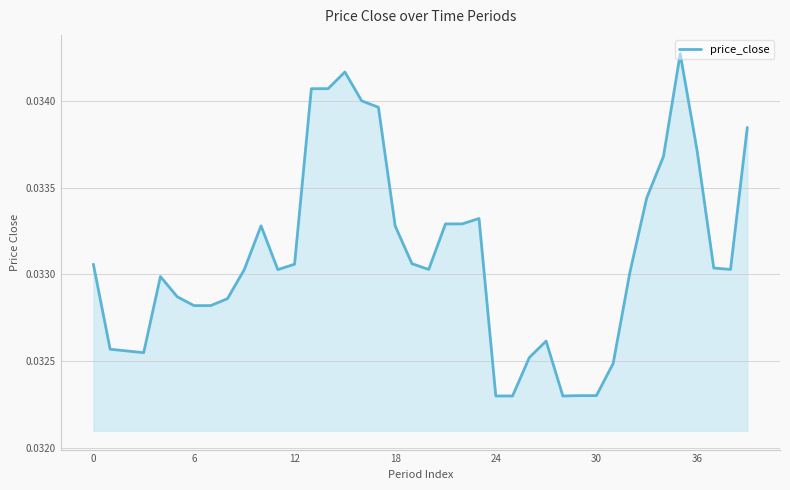

Where is the data nearest to the value 0?

24